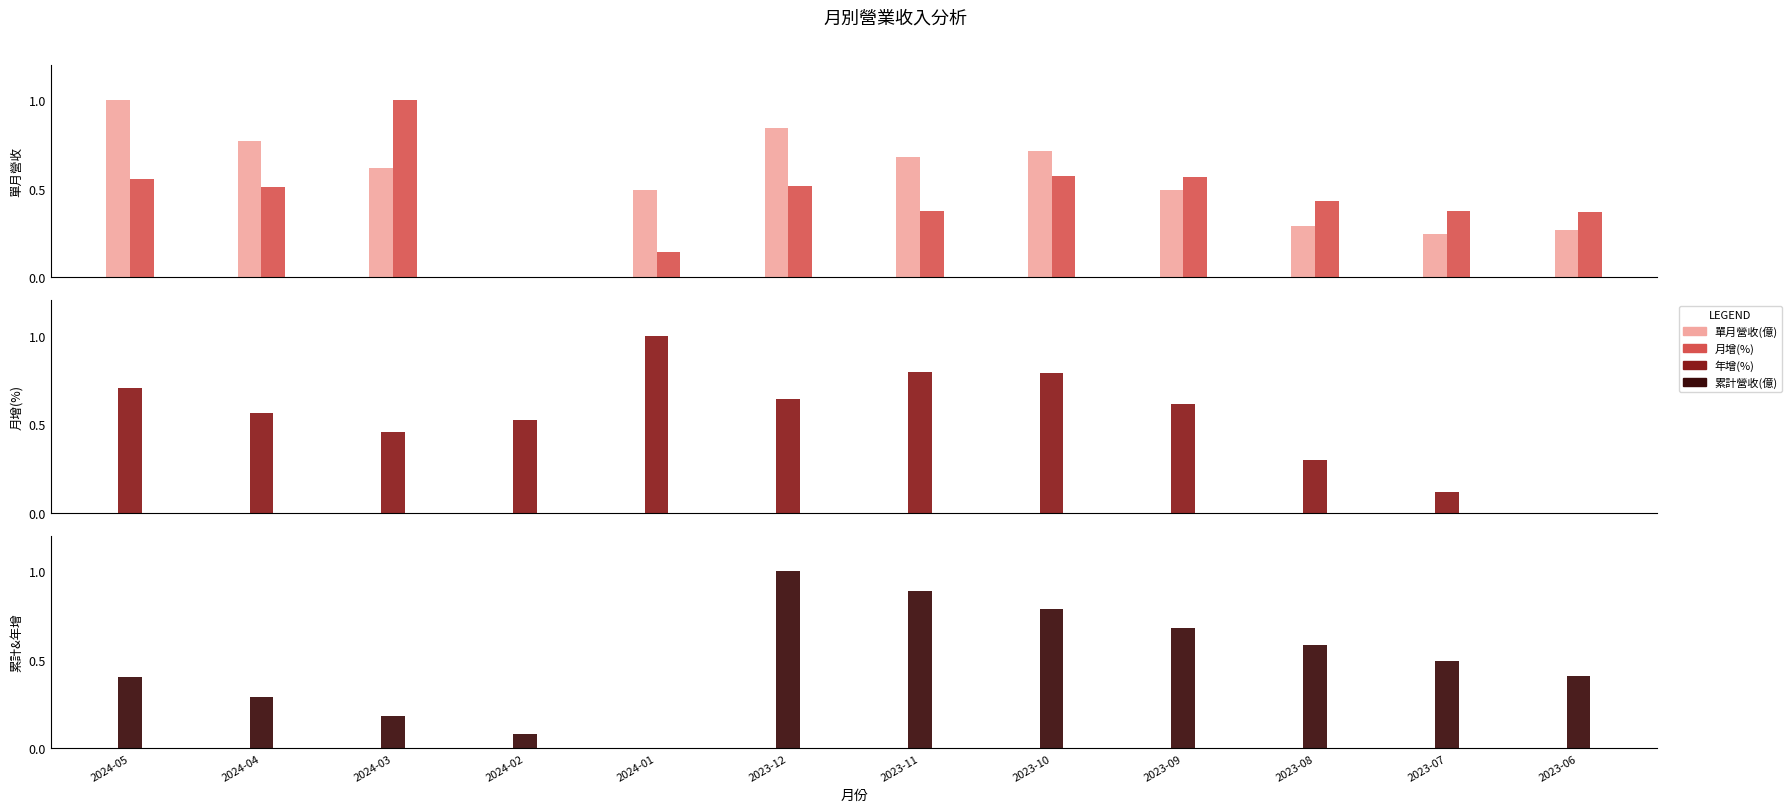

Rank the series by their maximum value, from lowest to highest.

單月營收(億), 月增(%), 年增(%), 累計營收(億)